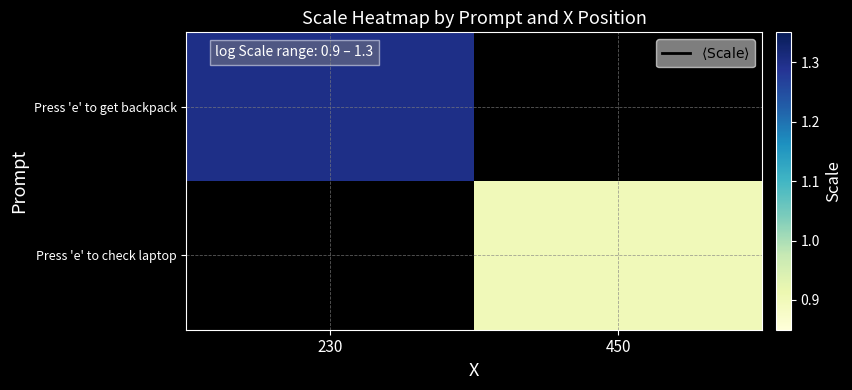

The Press 'e' to get backpack series shows 0.9 at 230. True or false?

False